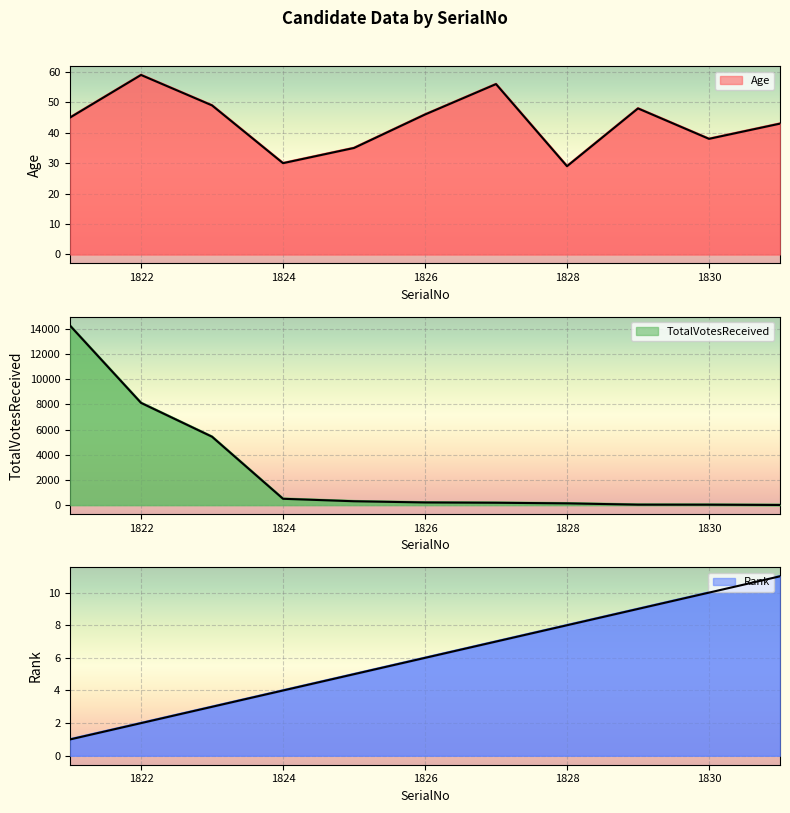

True or false: Age has a value of 61 at 1831.

False